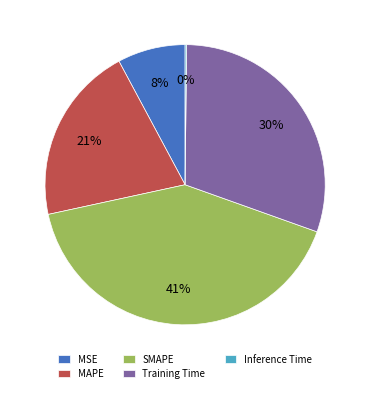

To the nearest percent, what percentage of the pie is MAPE?

21%